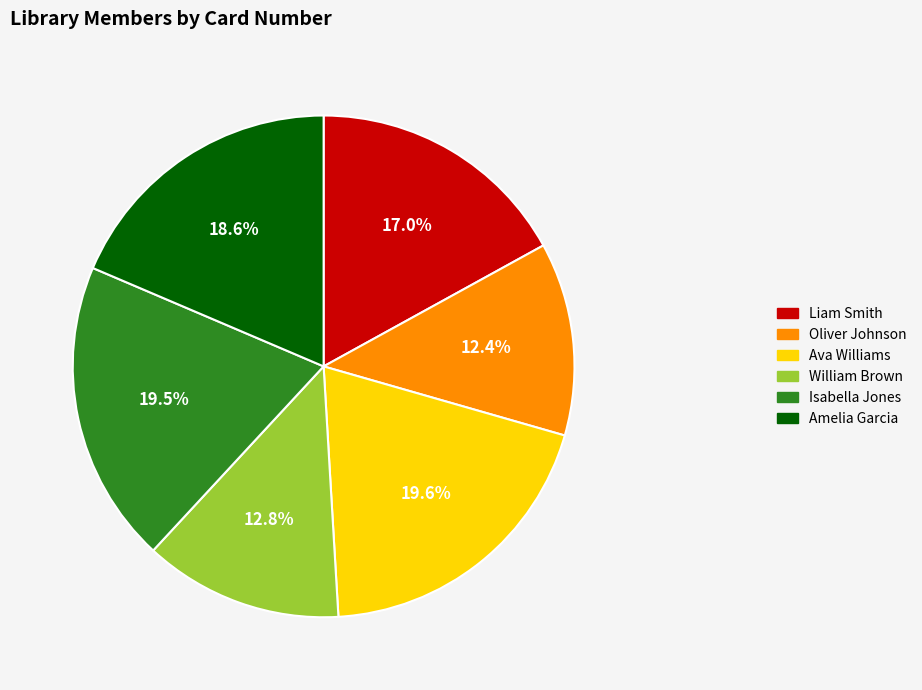

How many segments does this pie chart have?

6